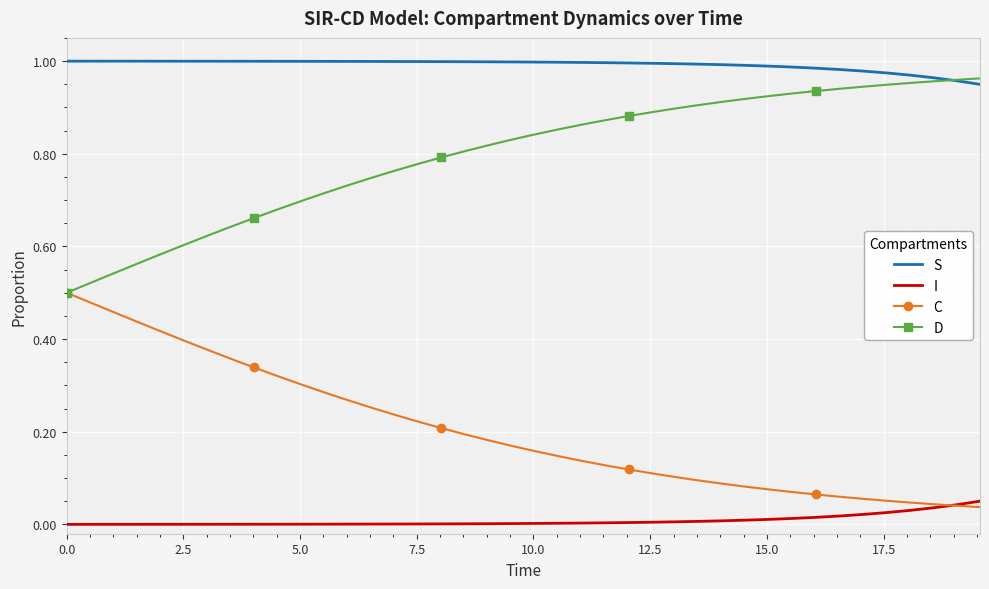

True or false: I and S cross at least once.

False